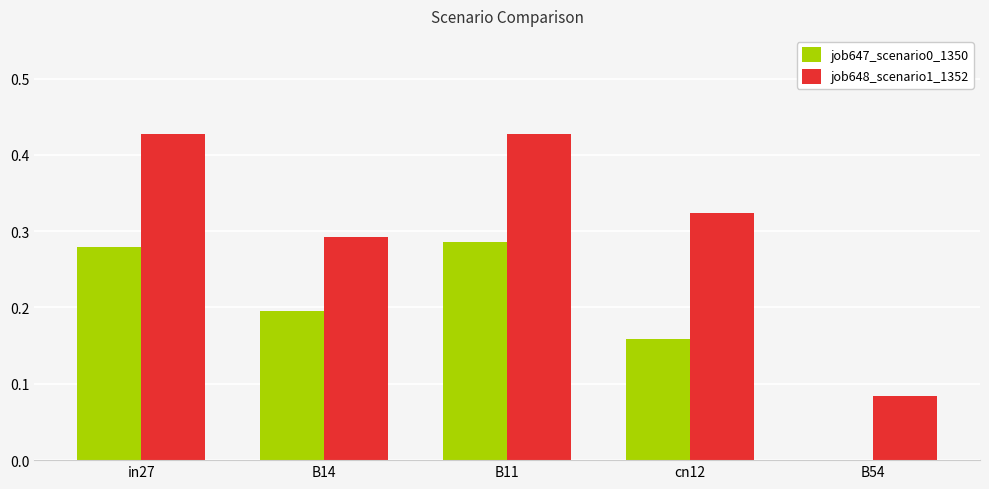

How many data points in job647_scenario0_1350 are above 0?

4